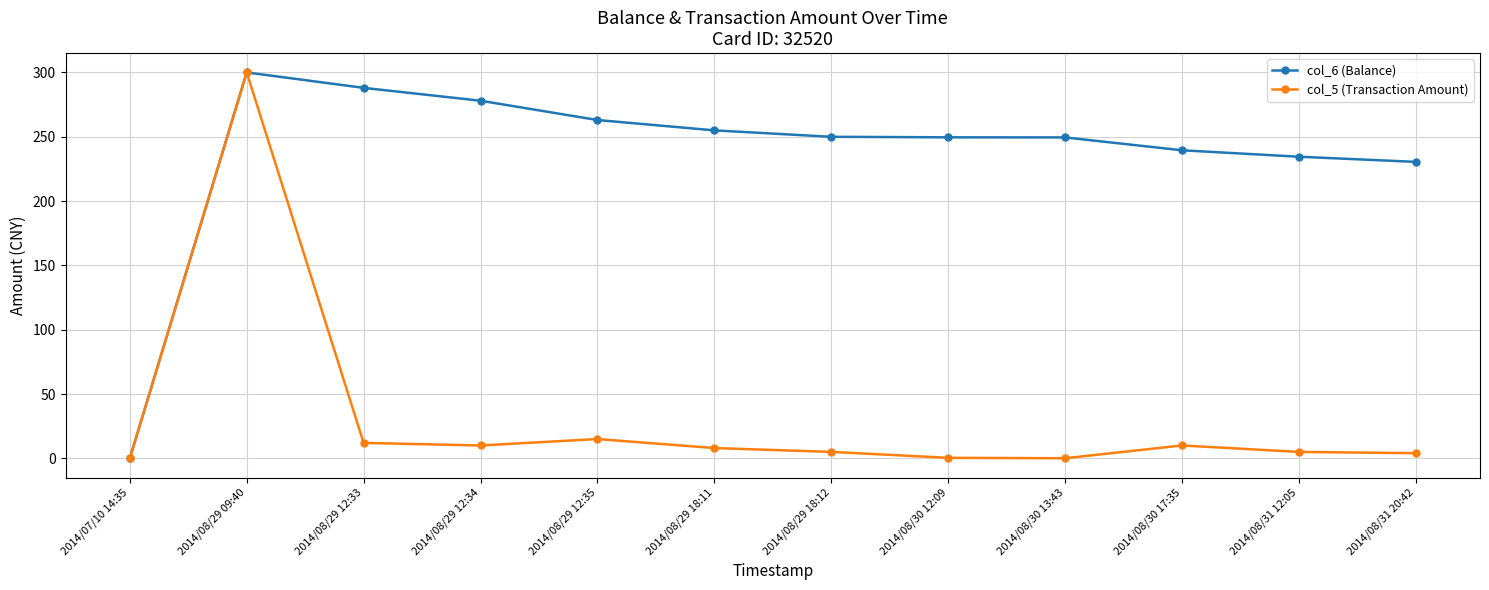

What is the difference between the highest and lowest values at 2014/08/30 17:35?

229.5